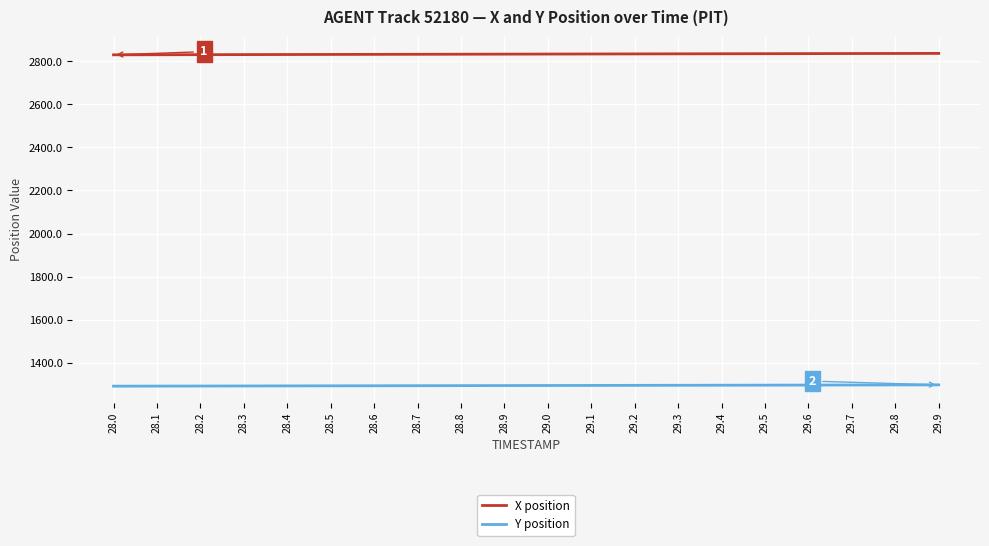

The value of X position at 29.9 is 2836.8. True or false?

True